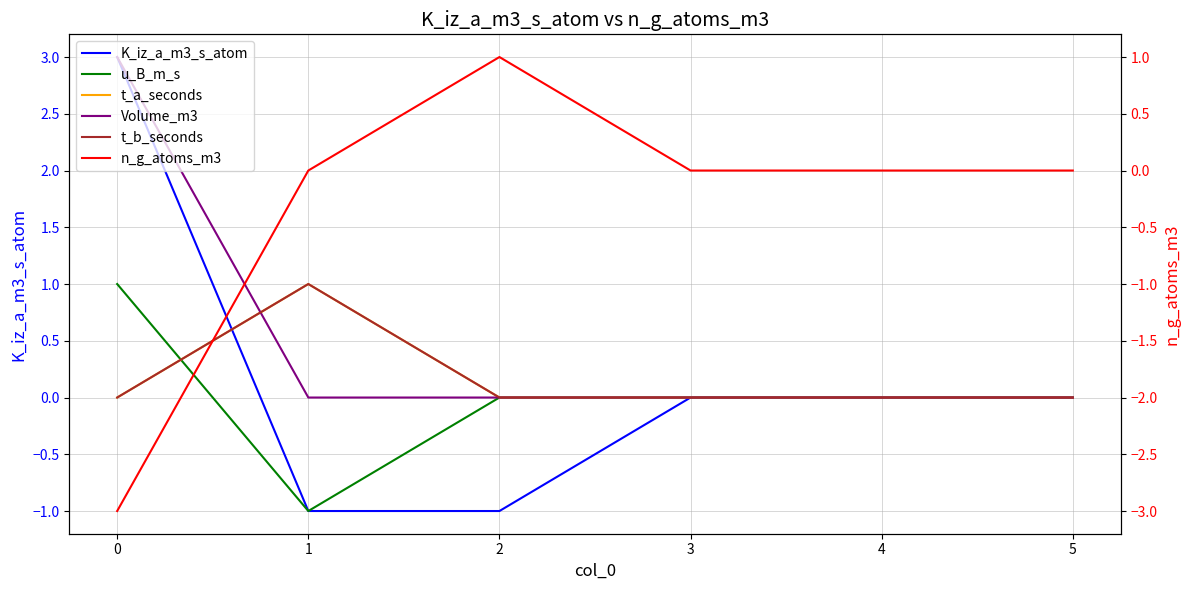

How many lines are shown in the chart?

6